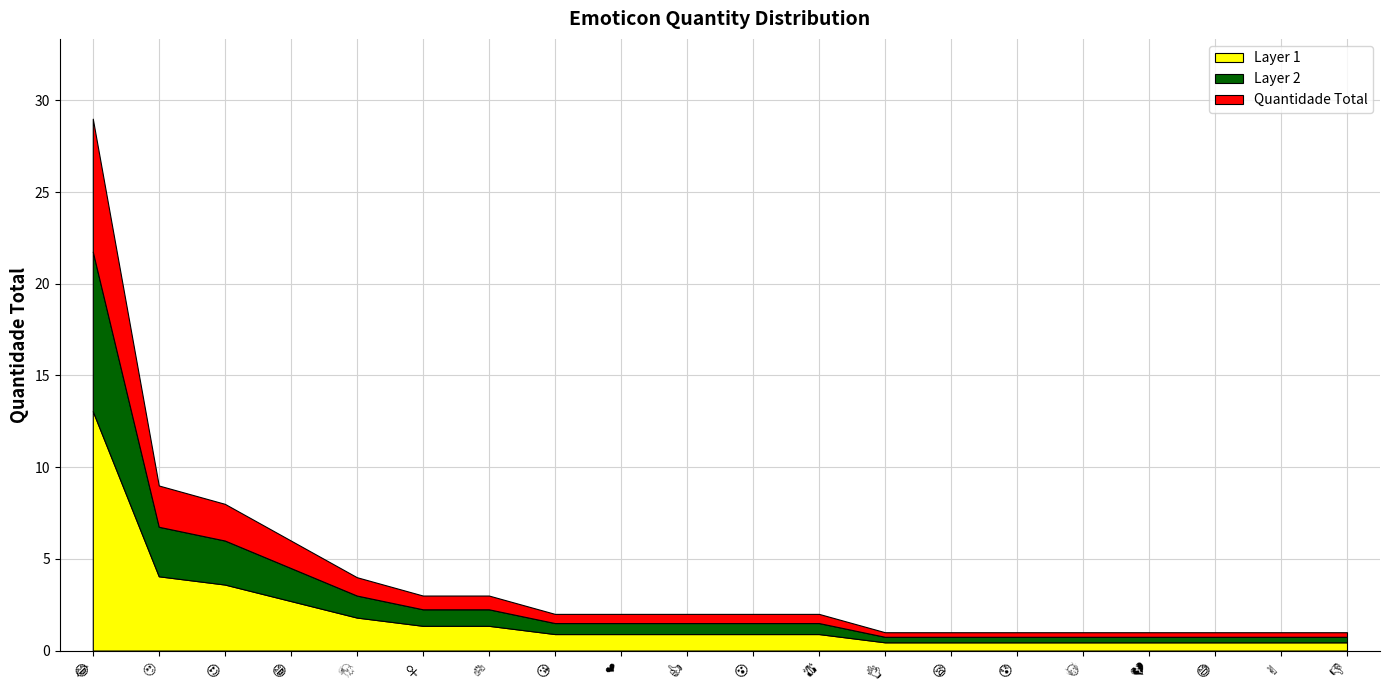

What is the greatest value displayed?

29